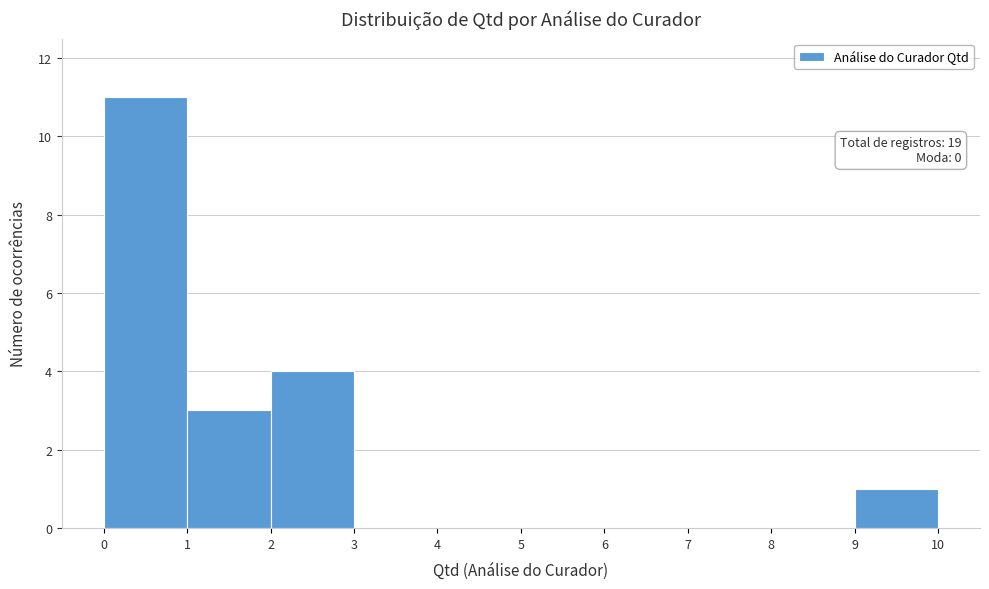

Over which range of the x-axis is the bar tallest?

0 to 1